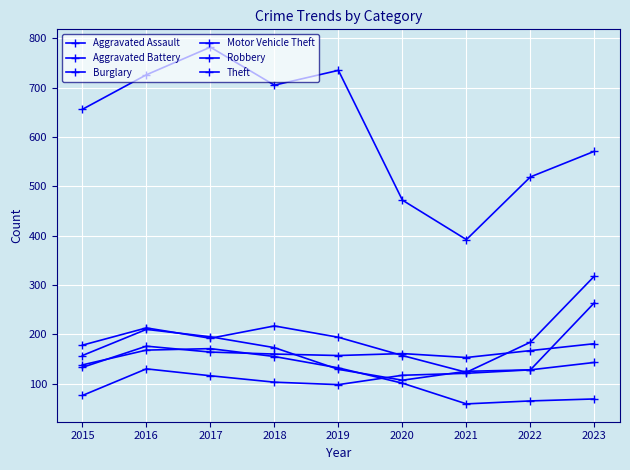

True or false: Motor Vehicle Theft and Theft intersect in this chart.

False